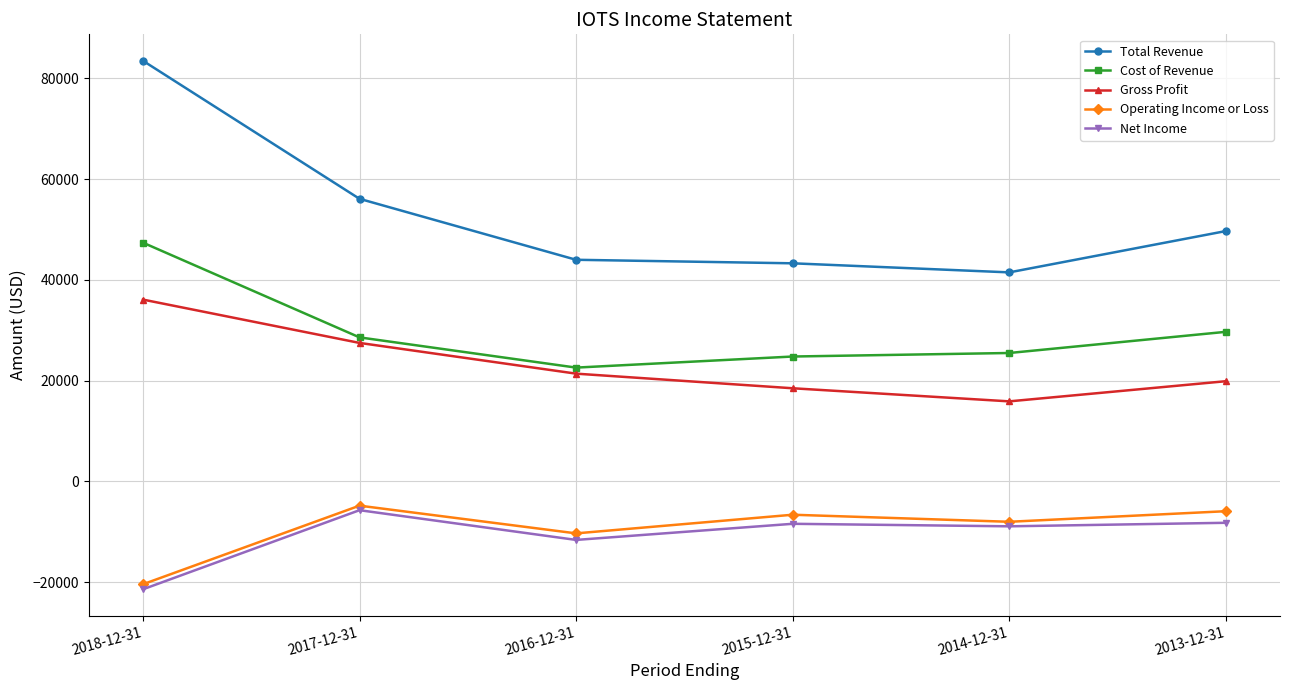

At which category is the sum across all series the highest?

2018-12-31